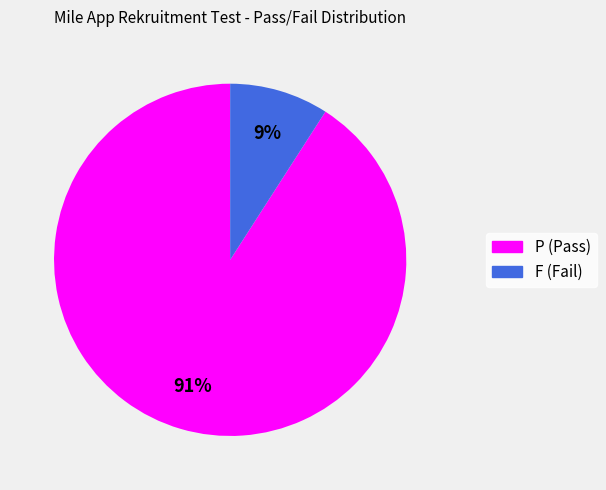

To the nearest percent, what is the difference between the F and P slice percentages?

82%